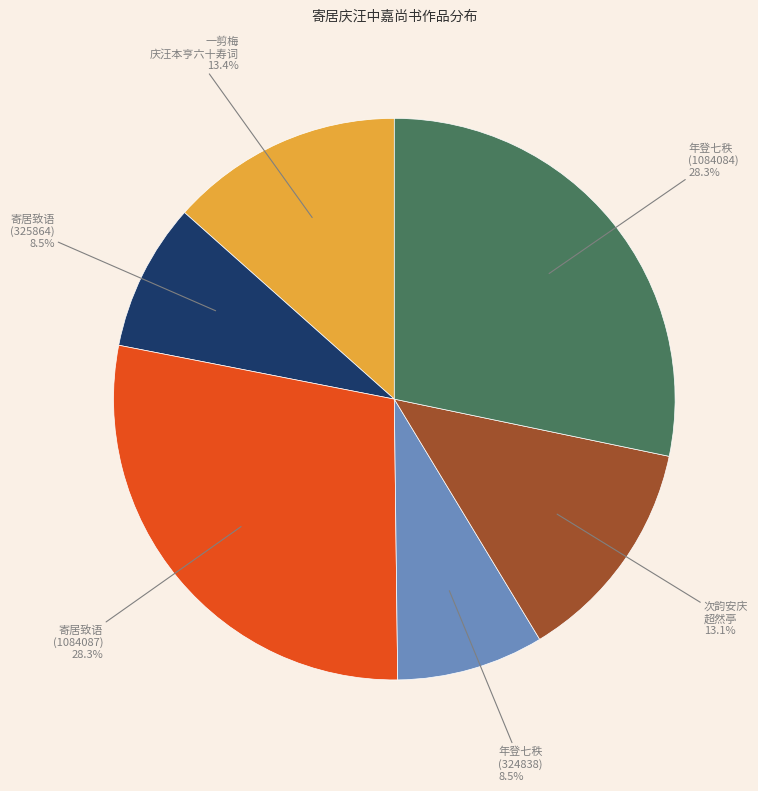

Is there any slice that represents more than half of the pie?

No